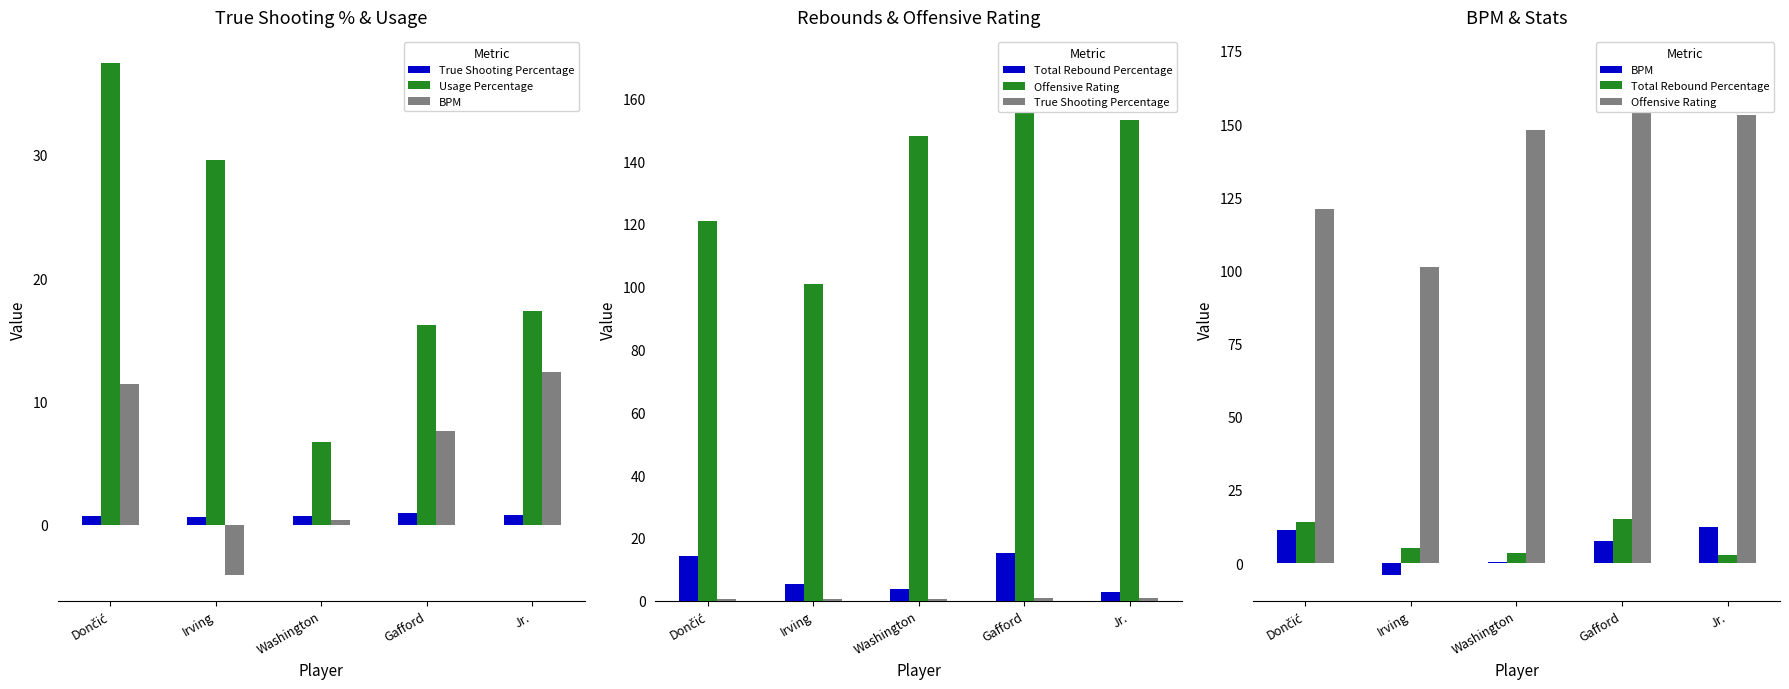

Which series has the largest total across all categories?

Offensive Rating